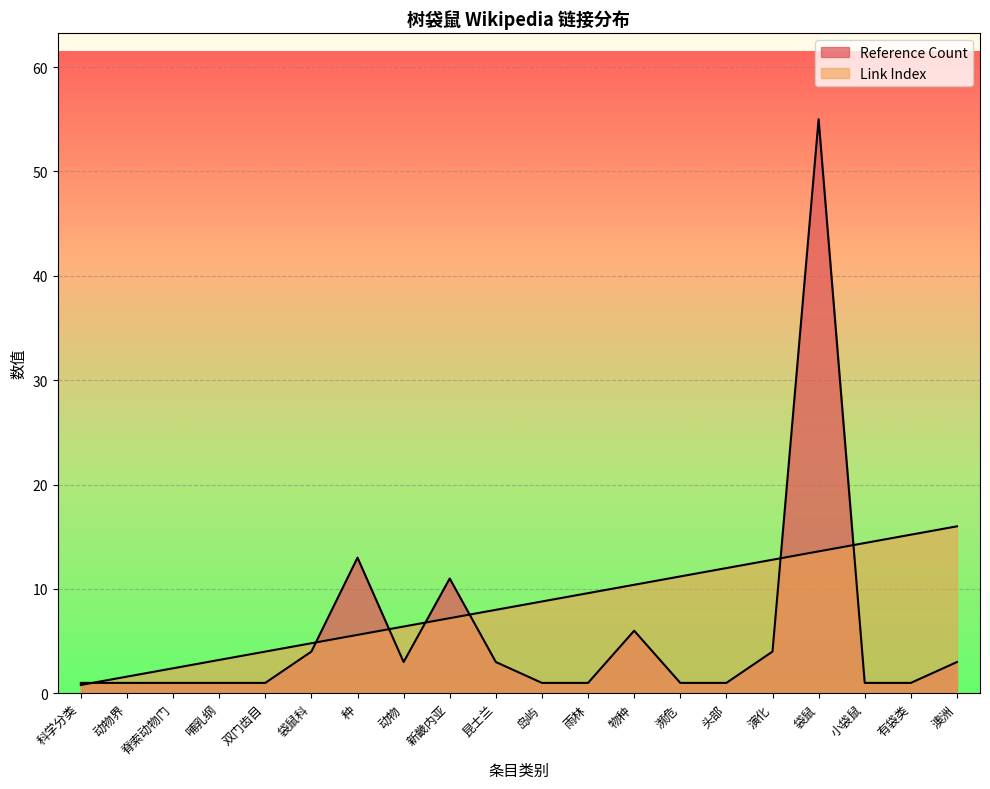

How many intersections are there between Reference Count and Link Index?

7